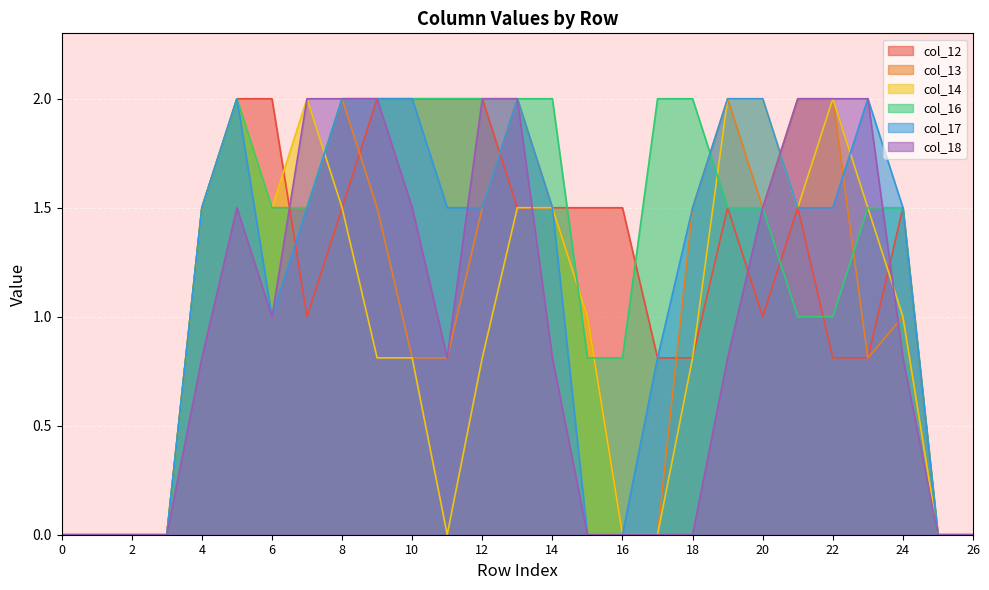

True or false: col_12 and col_17 cross at least once.

True